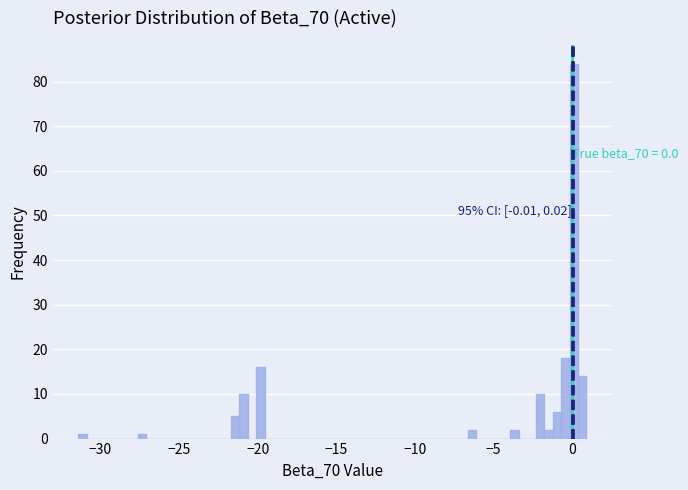

Read against the x-axis, roughly where is the centre of the tallest bar?

0.0